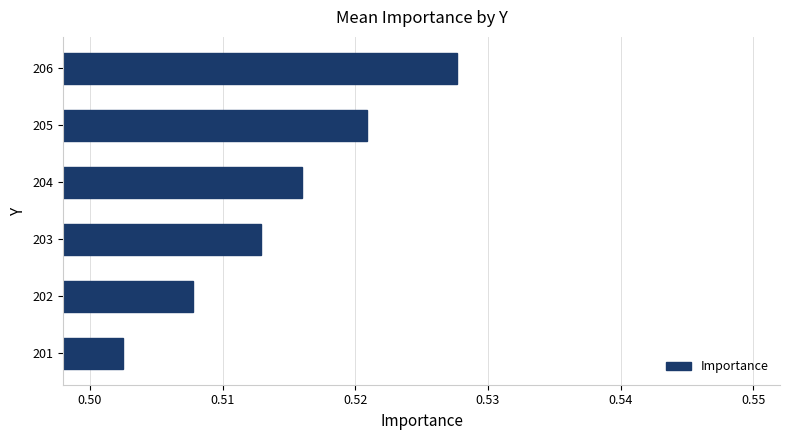

List the labels in order of value, smallest first.

201, 202, 203, 204, 205, 206